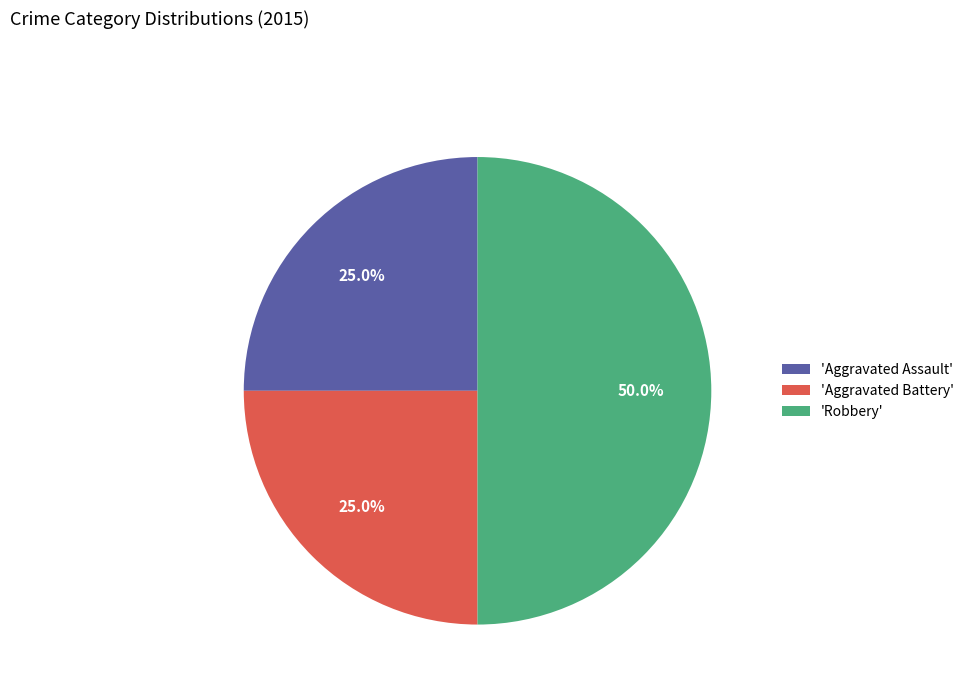

What percentage is NOT represented by 'Aggravated Battery'?

75.0%